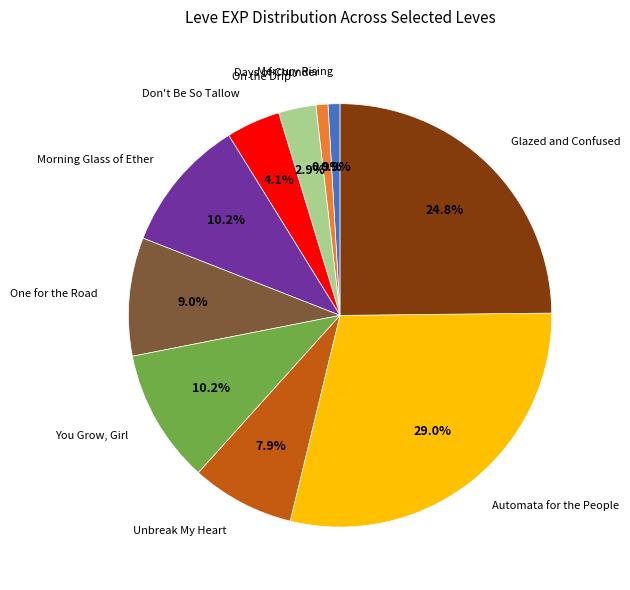

Does any single category account for the majority?

No